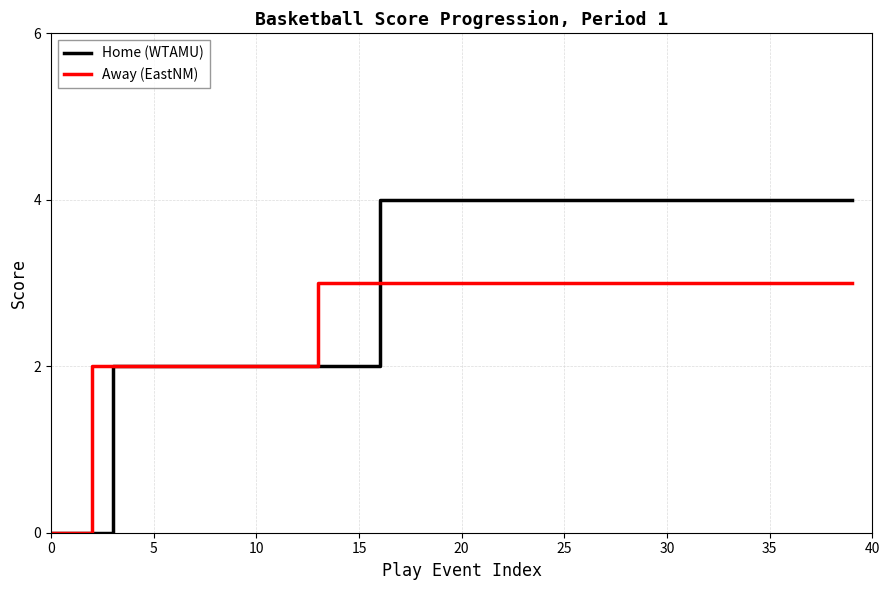

List the series in order of their overall mean, highest first.

Home (WTAMU), Away (EastNM)